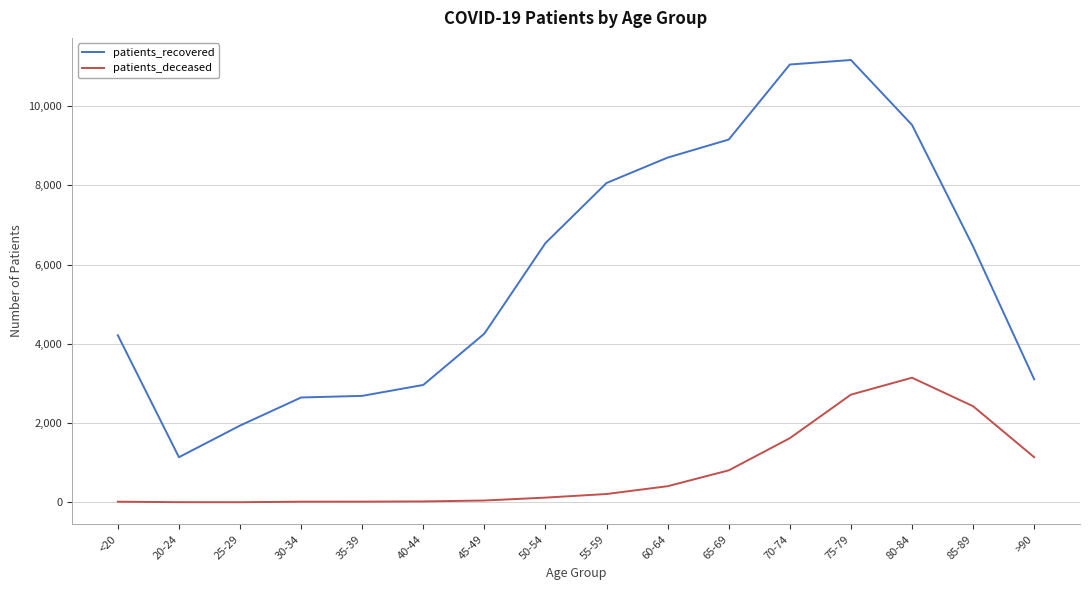

Rank the series by their maximum value, from lowest to highest.

patients_deceased, patients_recovered